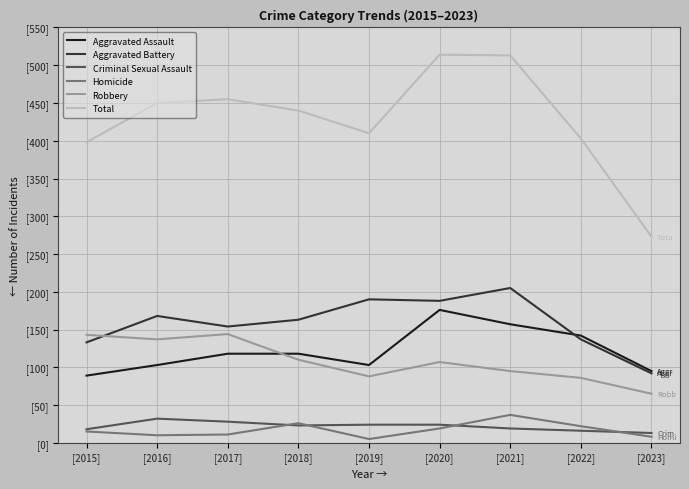

Reading left to right, extract all data points from this chart.

Aggravated Assault: [2015]=89	[2016]=103	[2017]=118	[2018]=118	[2019]=103	[2020]=176	[2021]=157	[2022]=142	[2023]=95
Aggravated Battery: [2015]=133	[2016]=168	[2017]=154	[2018]=163	[2019]=190	[2020]=188	[2021]=205	[2022]=137	[2023]=92
Criminal Sexual Assault: [2015]=18	[2016]=32	[2017]=28	[2018]=23	[2019]=24	[2020]=24	[2021]=19	[2022]=16	[2023]=13
Homicide: [2015]=15	[2016]=10	[2017]=11	[2018]=26	[2019]=5	[2020]=19	[2021]=37	[2022]=22	[2023]=8
Robbery: [2015]=143	[2016]=137	[2017]=144	[2018]=110	[2019]=88	[2020]=107	[2021]=95	[2022]=86	[2023]=65
Total: [2015]=398	[2016]=450	[2017]=455	[2018]=440	[2019]=410	[2020]=514	[2021]=513	[2022]=403	[2023]=273